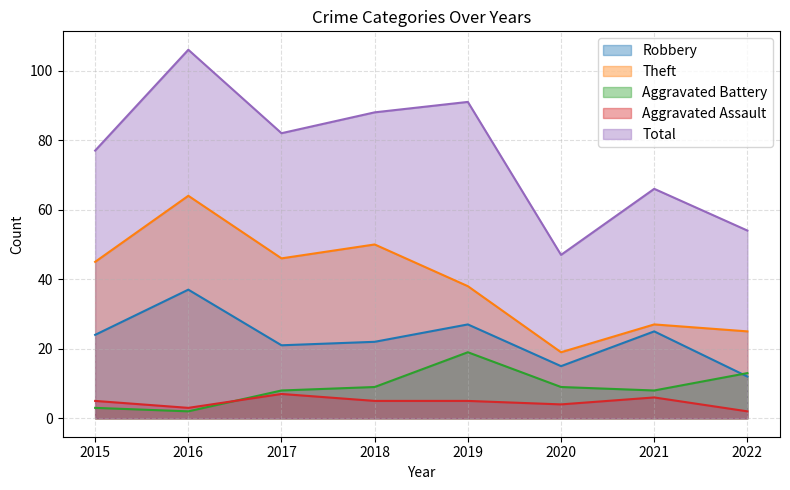

At which category does Aggravated Battery reach its first local peak?

2019